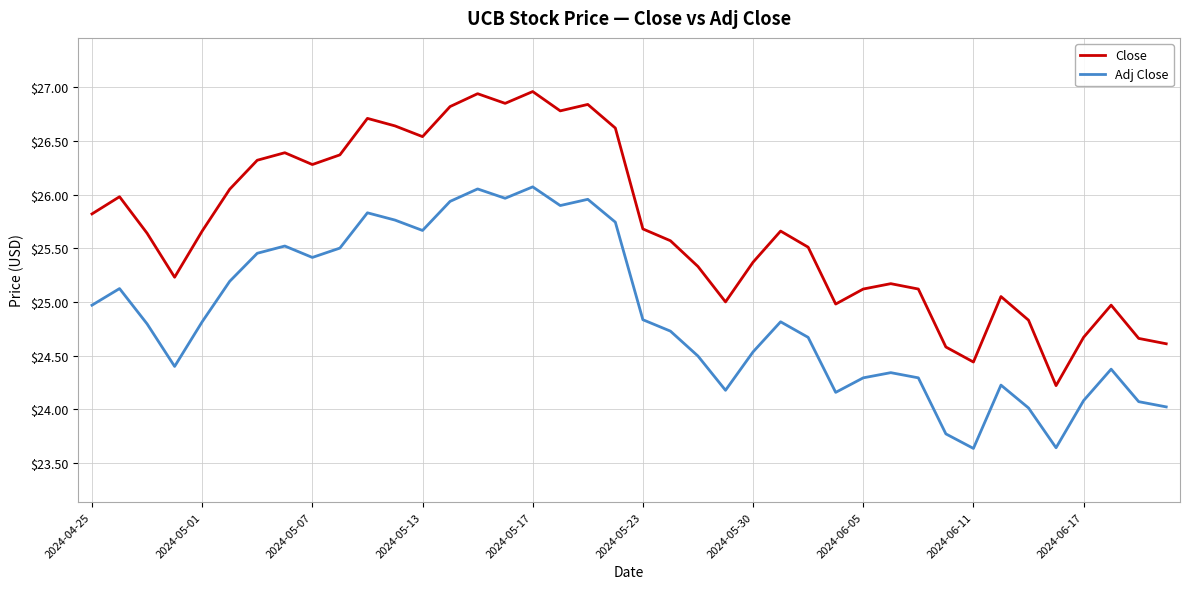

What is the difference between the maximum and minimum values in the Adj Close series?

2.4